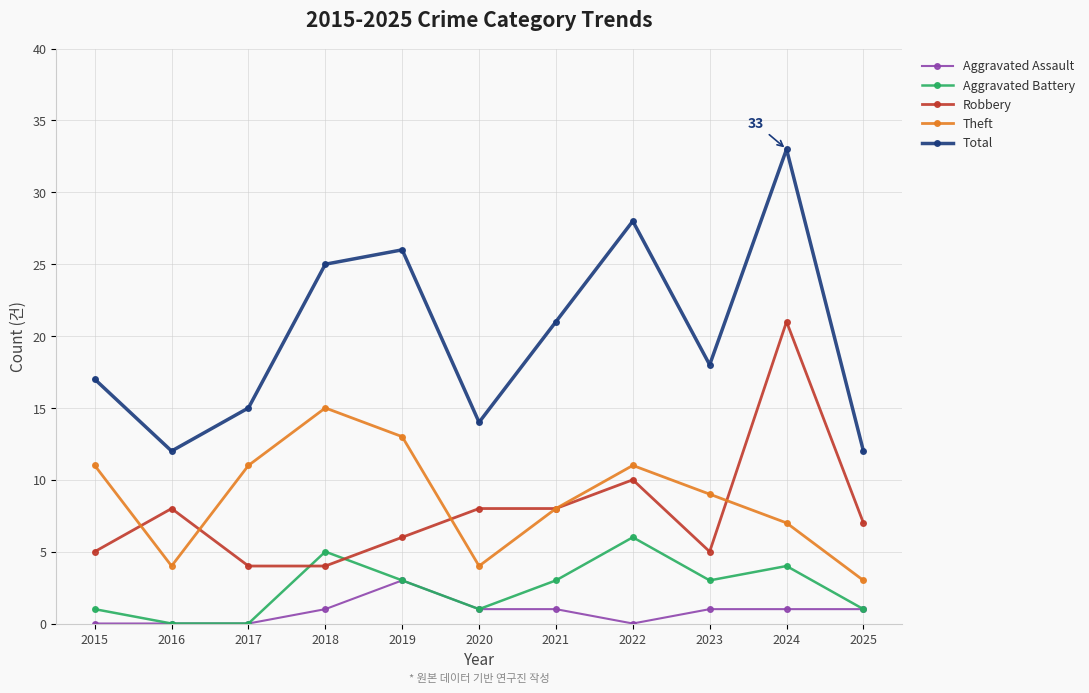

What is the sum of the Aggravated Assault values at 2021 and 2025?

2